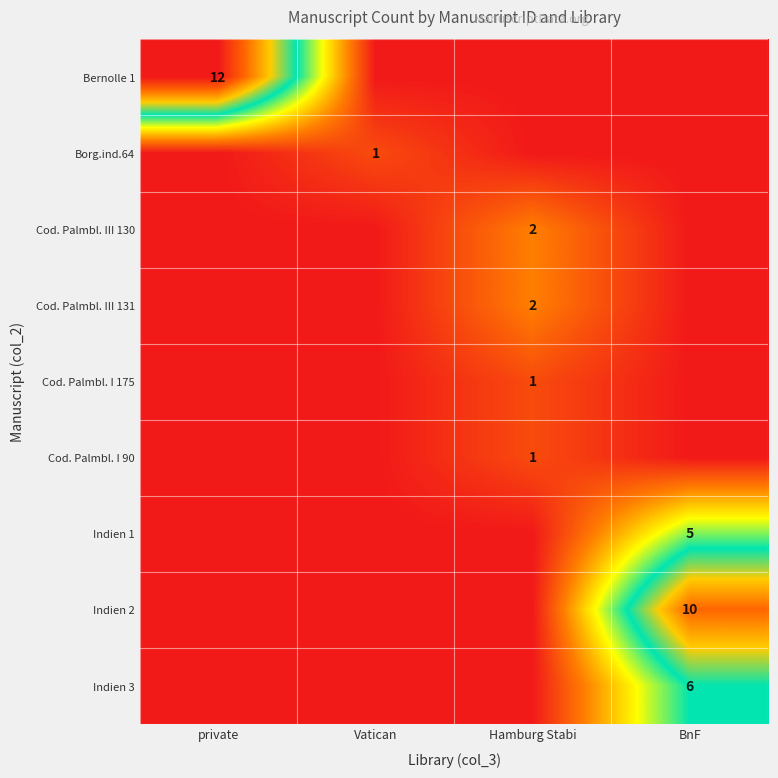

True or false: Indien 2 has a value of 10 at BnF.

True